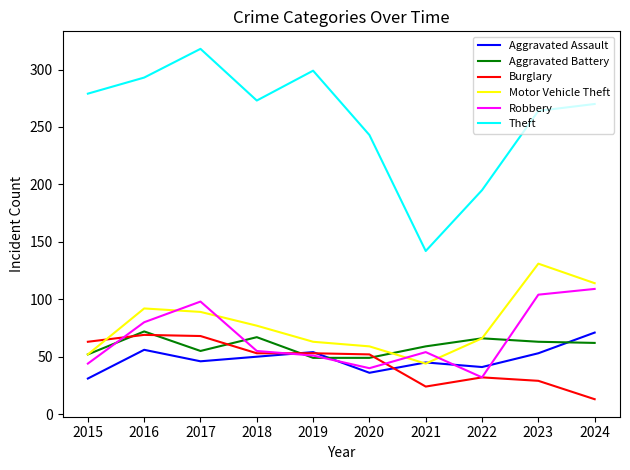

Which category has the lowest value in the Aggravated Assault series?

2015